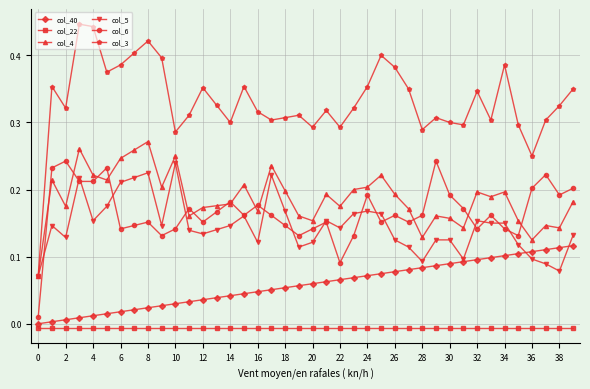

Which series has the widest spread of values?

col_3